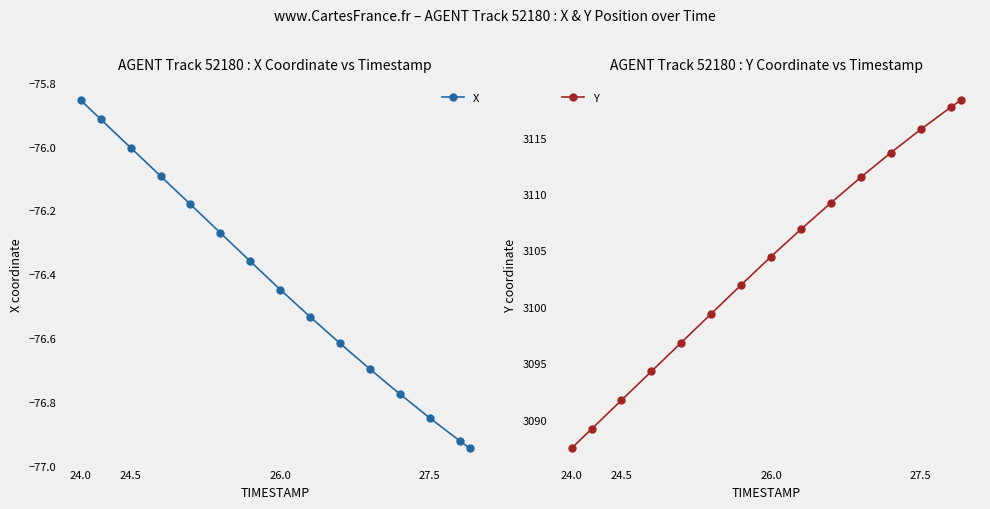

Which category has the highest value in the X series?

24.0